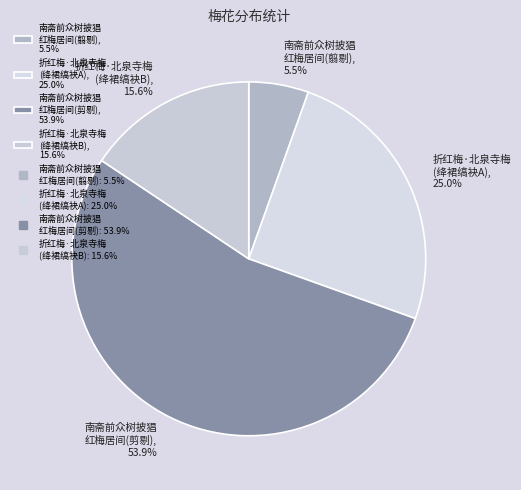

Do 折红梅·北泉寺梅 (绛裙缟袂A), 25.0% and 折红梅·北泉寺梅 (绛裙缟袂B), 15.6% together represent more than half of the pie?

No